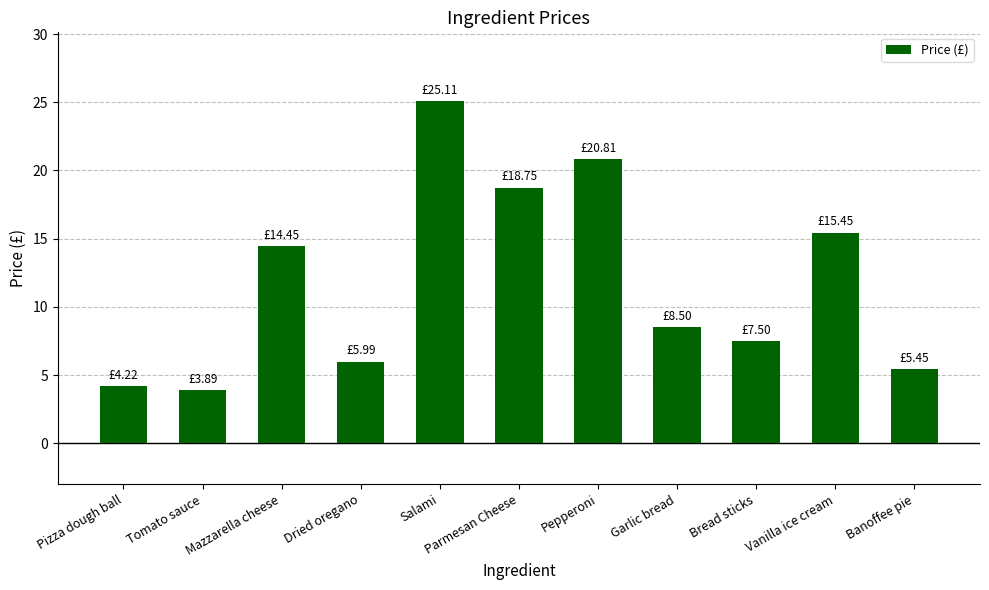

Which label corresponds to the smallest value in the chart?

Tomato sauce